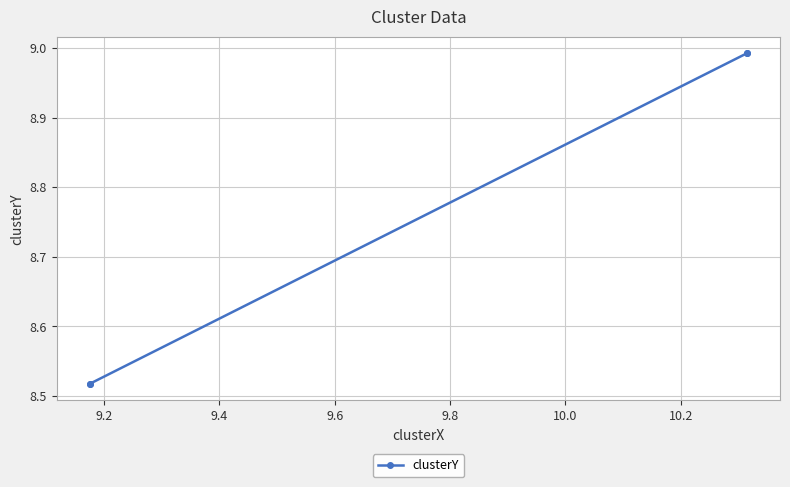

What is the value of the 1st point from the left?

8.5